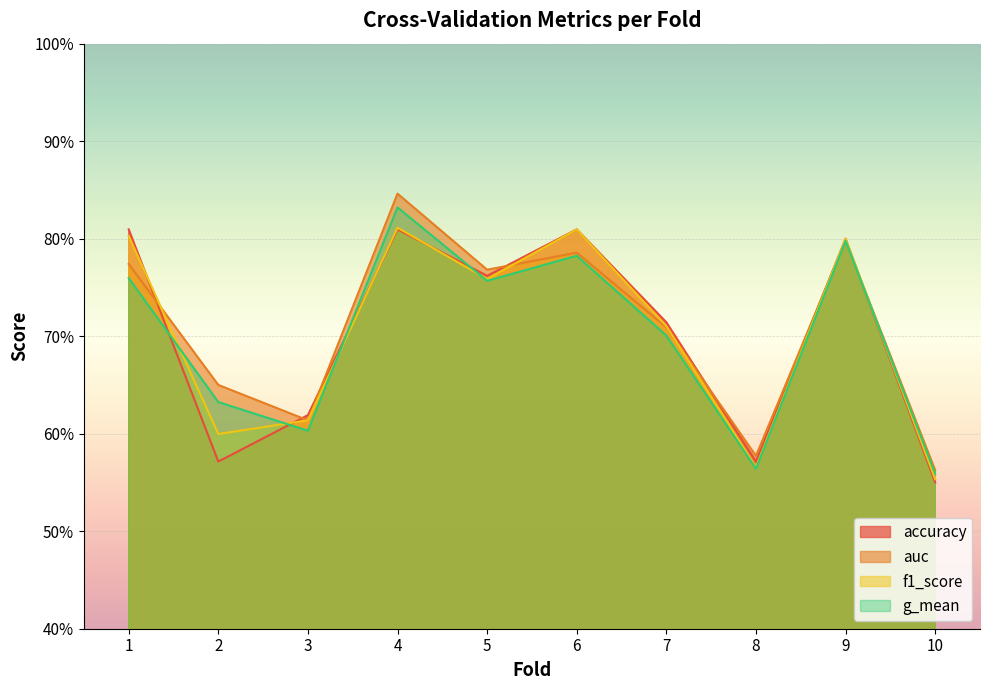

Which series has the widest spread of values?

auc